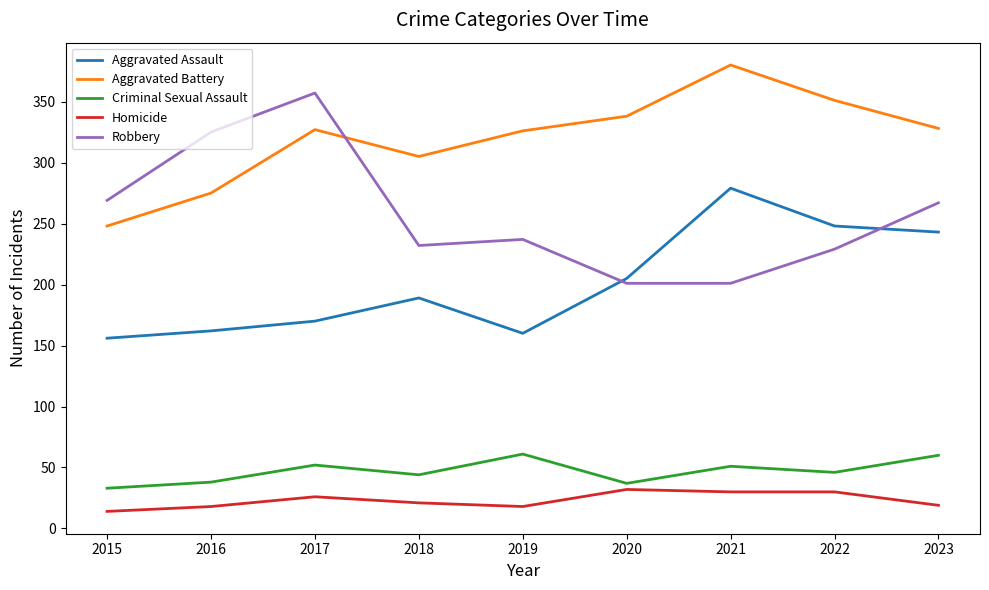

Count the number of categories in the chart.

9